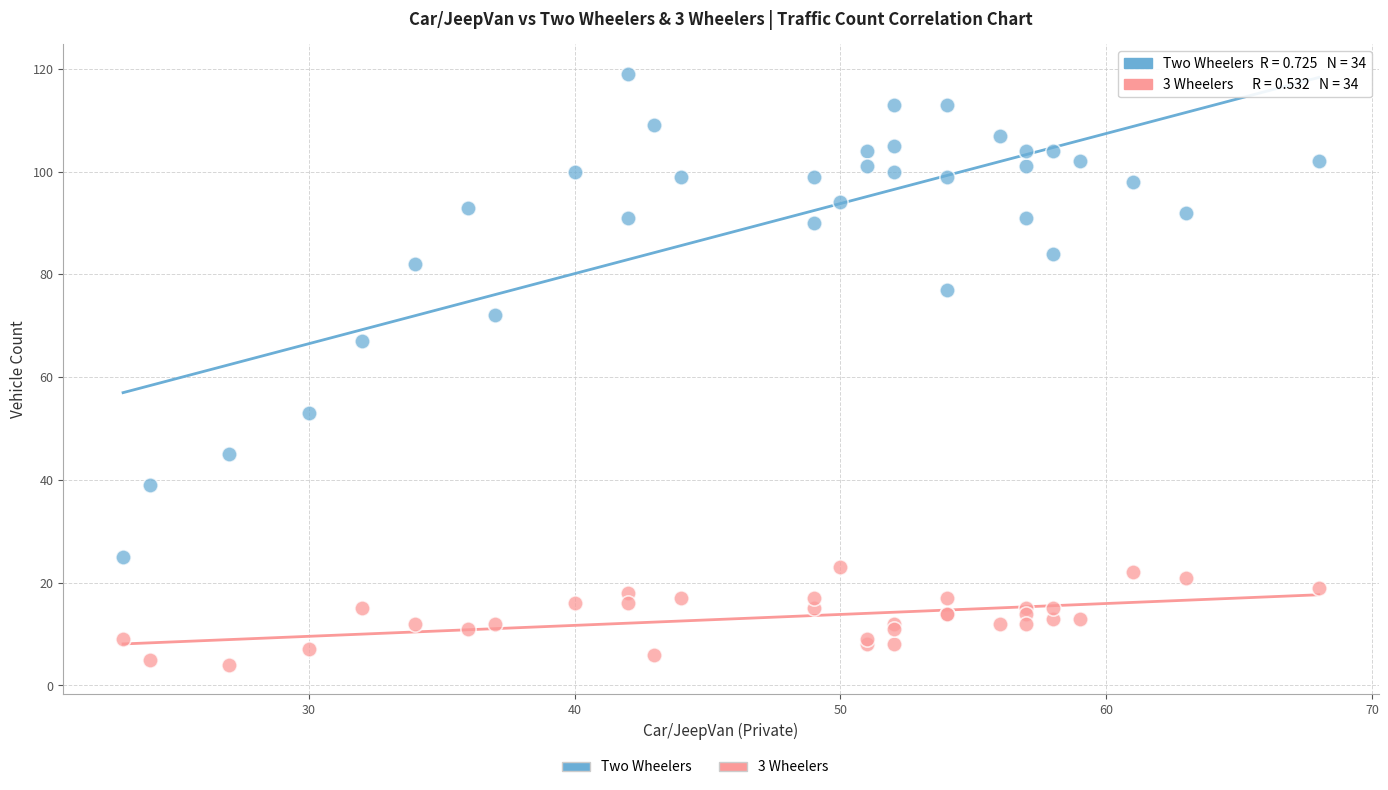

Which series has the widest spread of Y values?

Two Wheelers